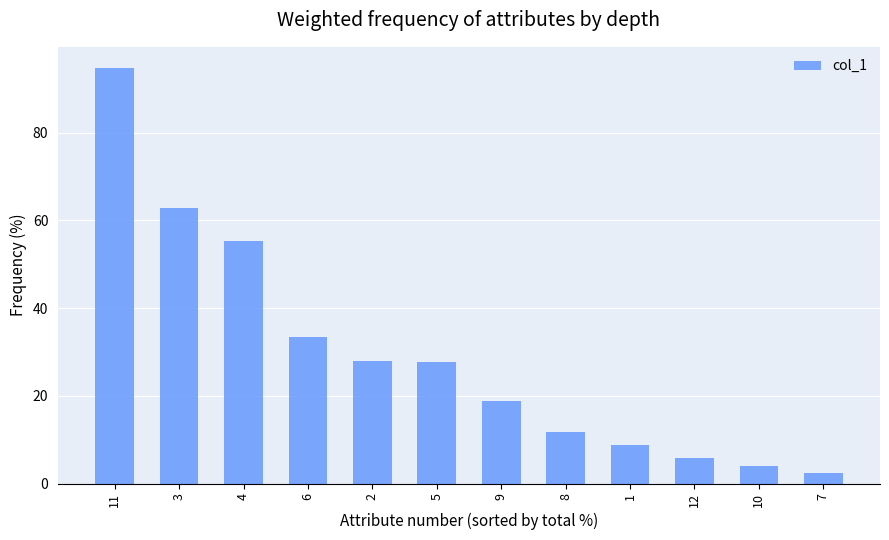

At which category does the chart reach its peak across all series?

11